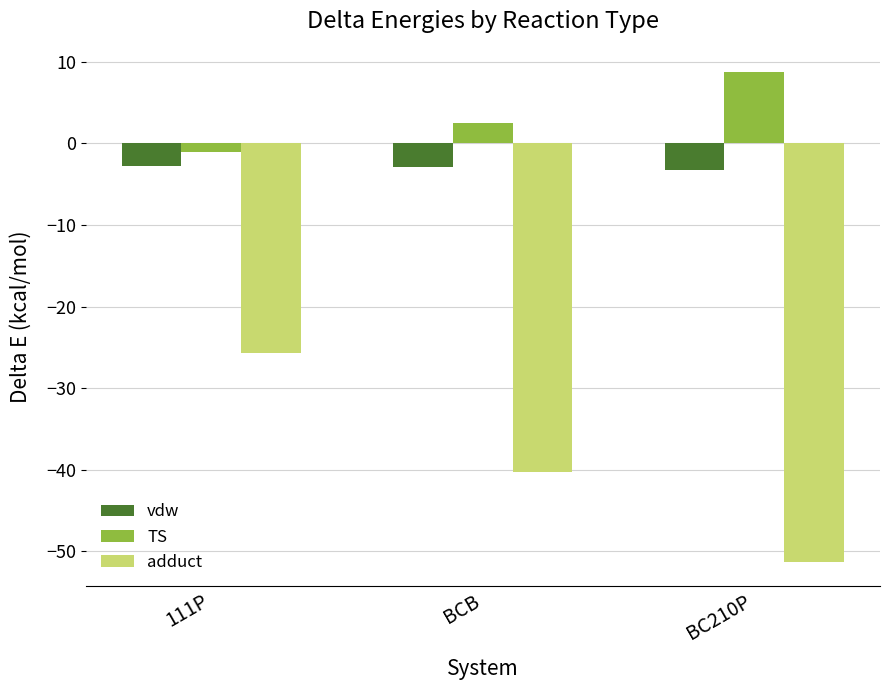

What is the label of the 1st bar from the left?

111P